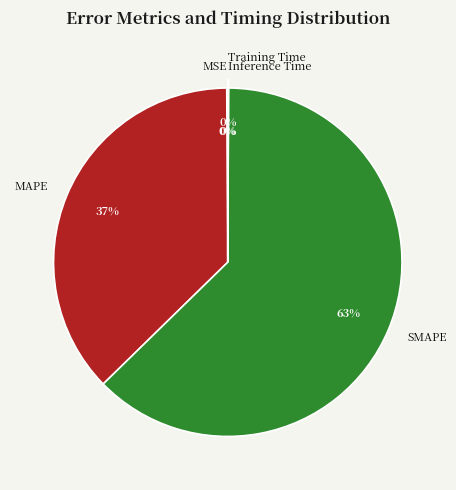

True or false: MAPE accounts for 28% of the total.

False